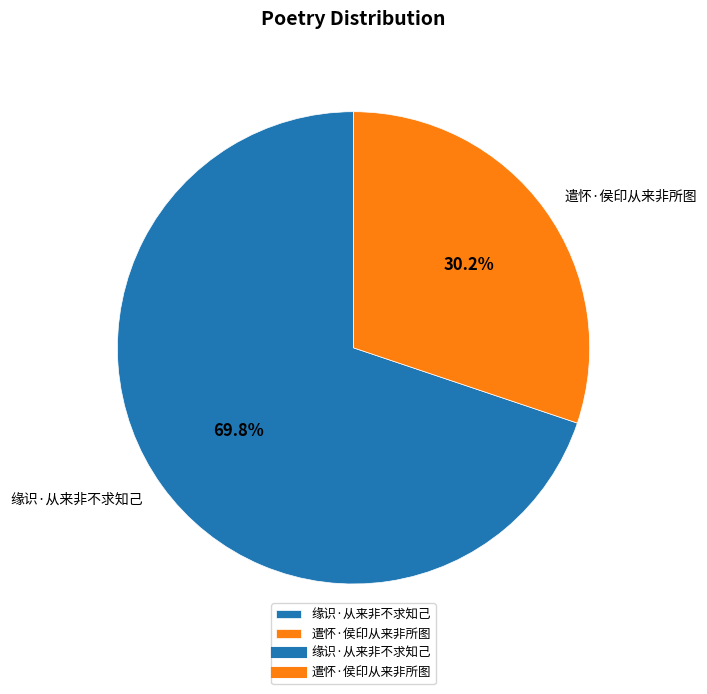

True or false: 缘识·从来非不求知己 accounts for 80% of the total.

False